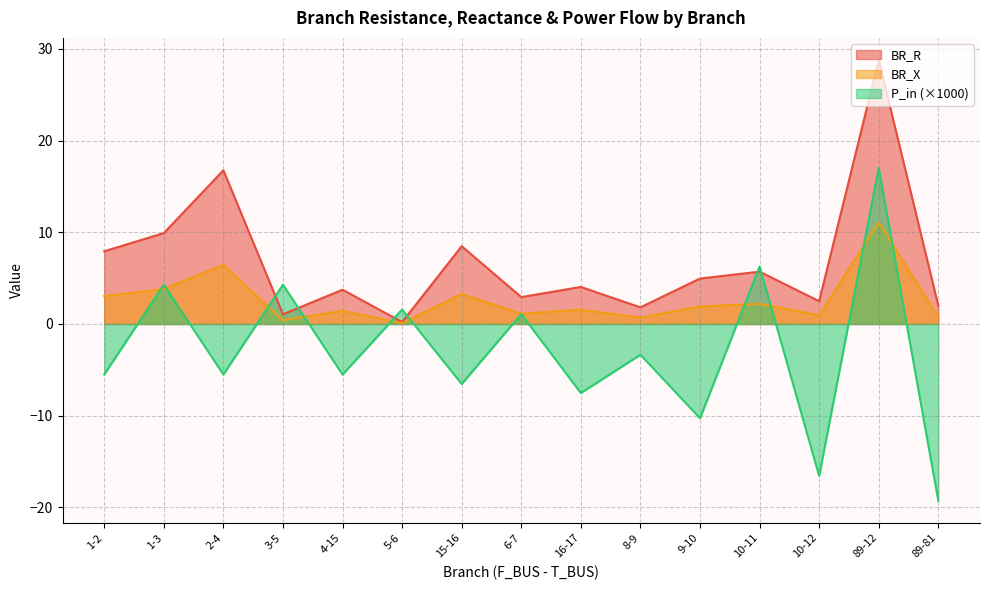

Which series changed the most between 16-17 and 10-11?

P_in (×1000)